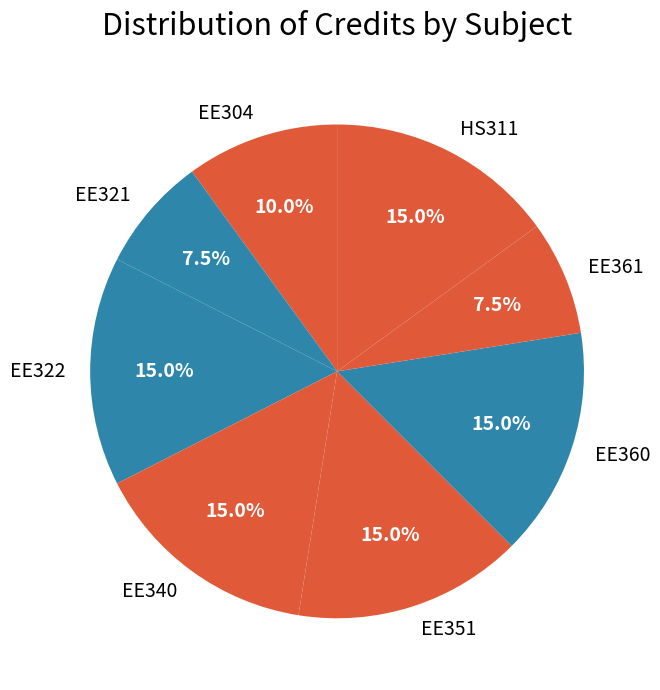

What percentage is the EE304 slice, to the nearest percent?

10%